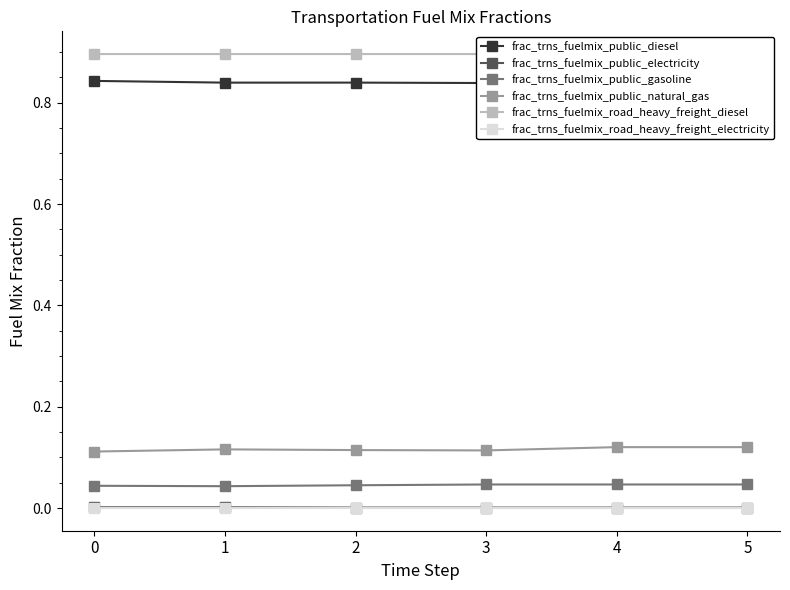

Which category has the lowest value in the frac_trns_fuelmix_public_gasoline series?

1